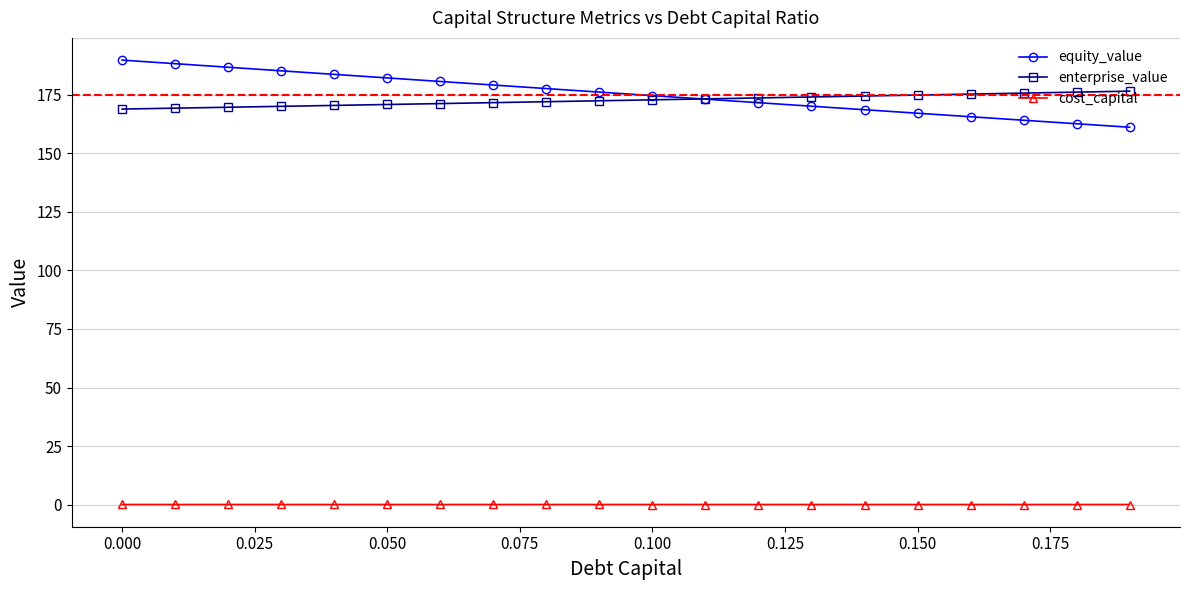

True or false: equity_value and cost_capital cross at least once.

False